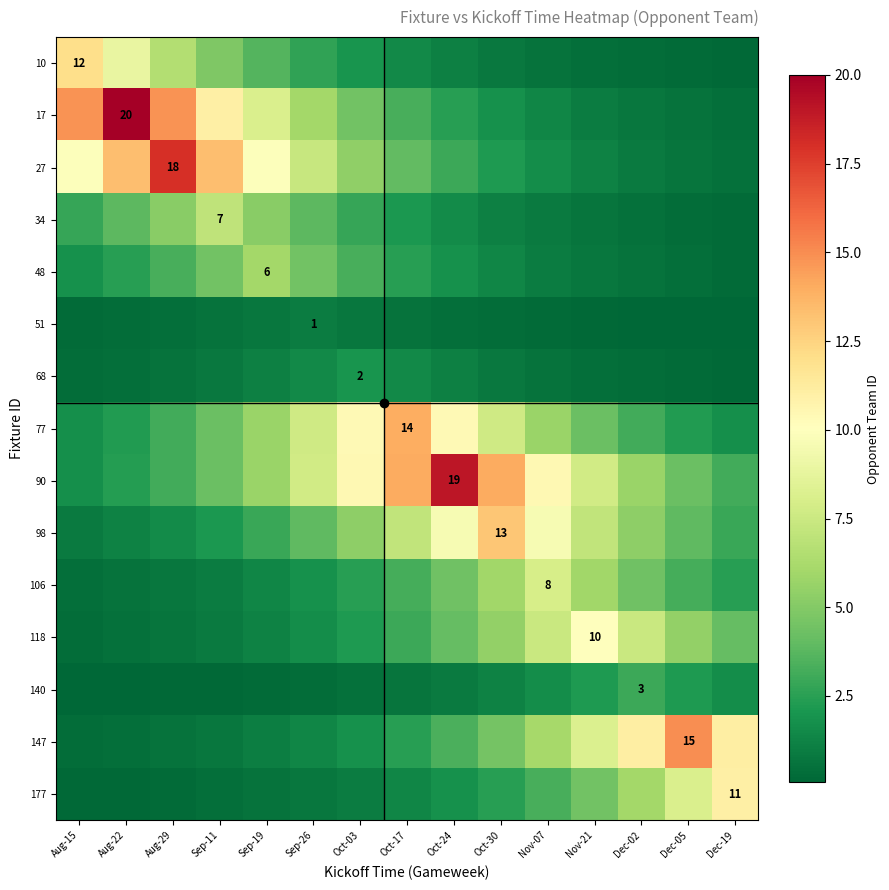

What is the average value of the 17 series?

6.1